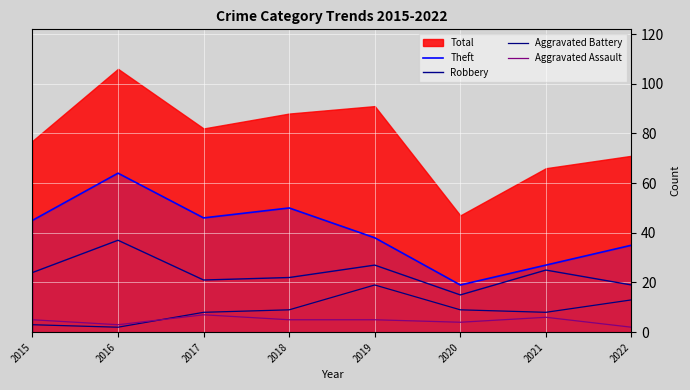

Where do Aggravated Assault and Aggravated Battery first cross each other?

2016 and 2017